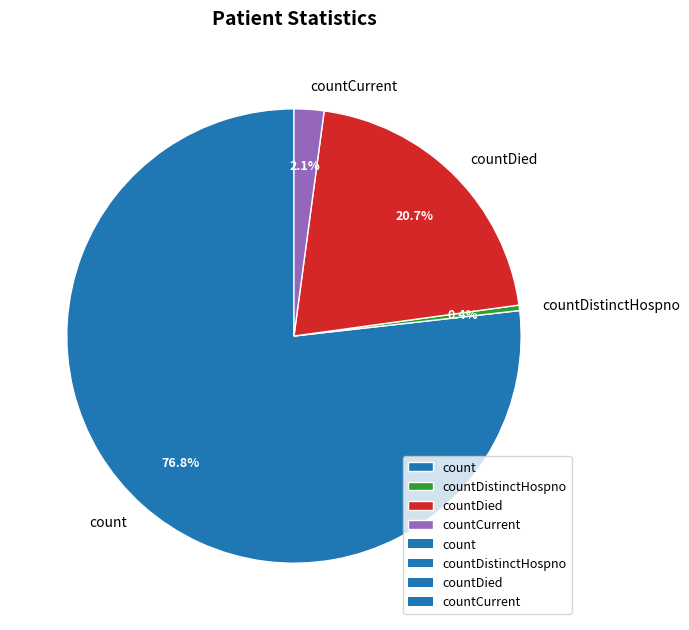

What is the ratio of the value at count to the value at countDied?

3.7